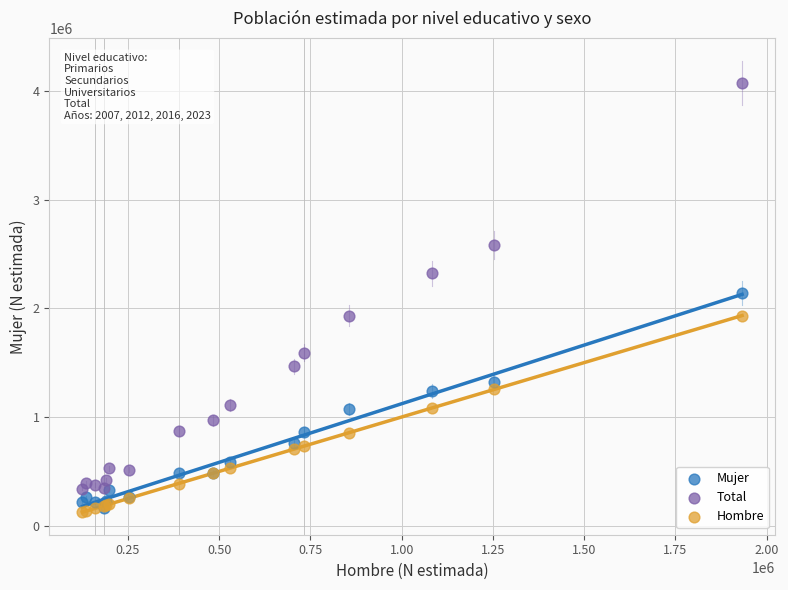

Which series contains the highest Y value?

Total